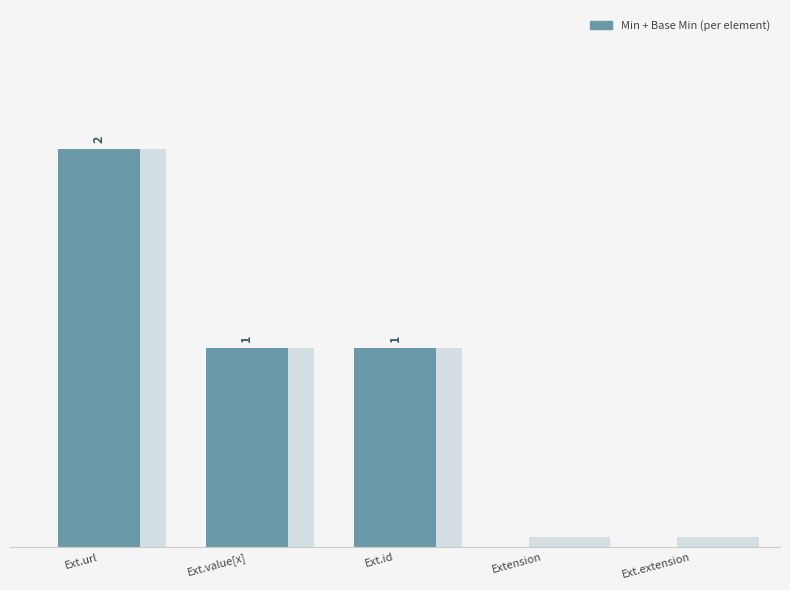

Rank the series by their maximum value, from lowest to highest.

Min, Base Min